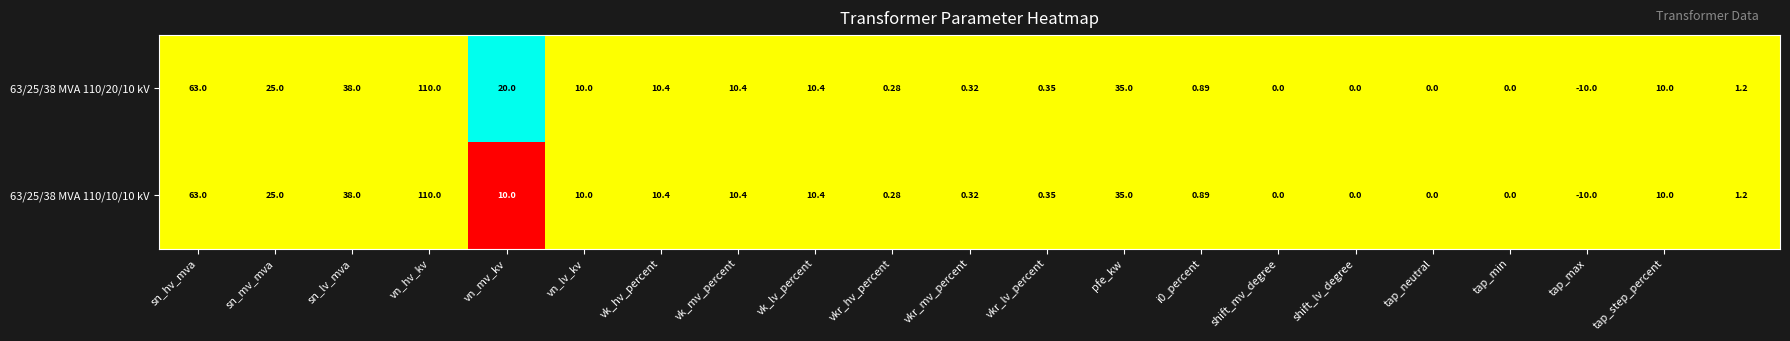

Count the number of categories in the chart.

21